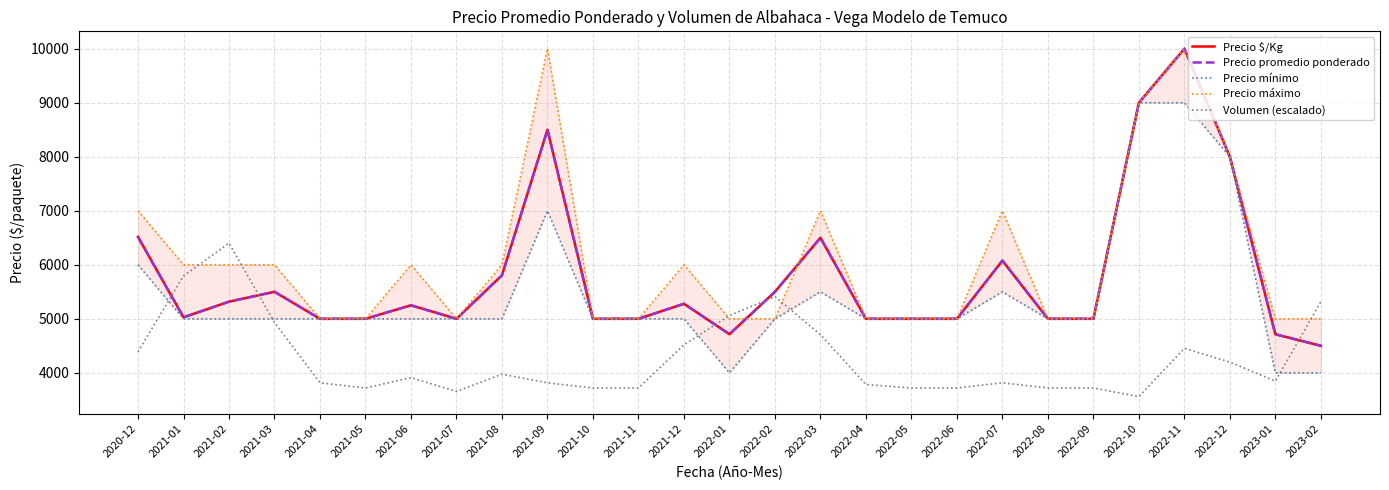

What is the minimum value shown in the chart?

3559.6